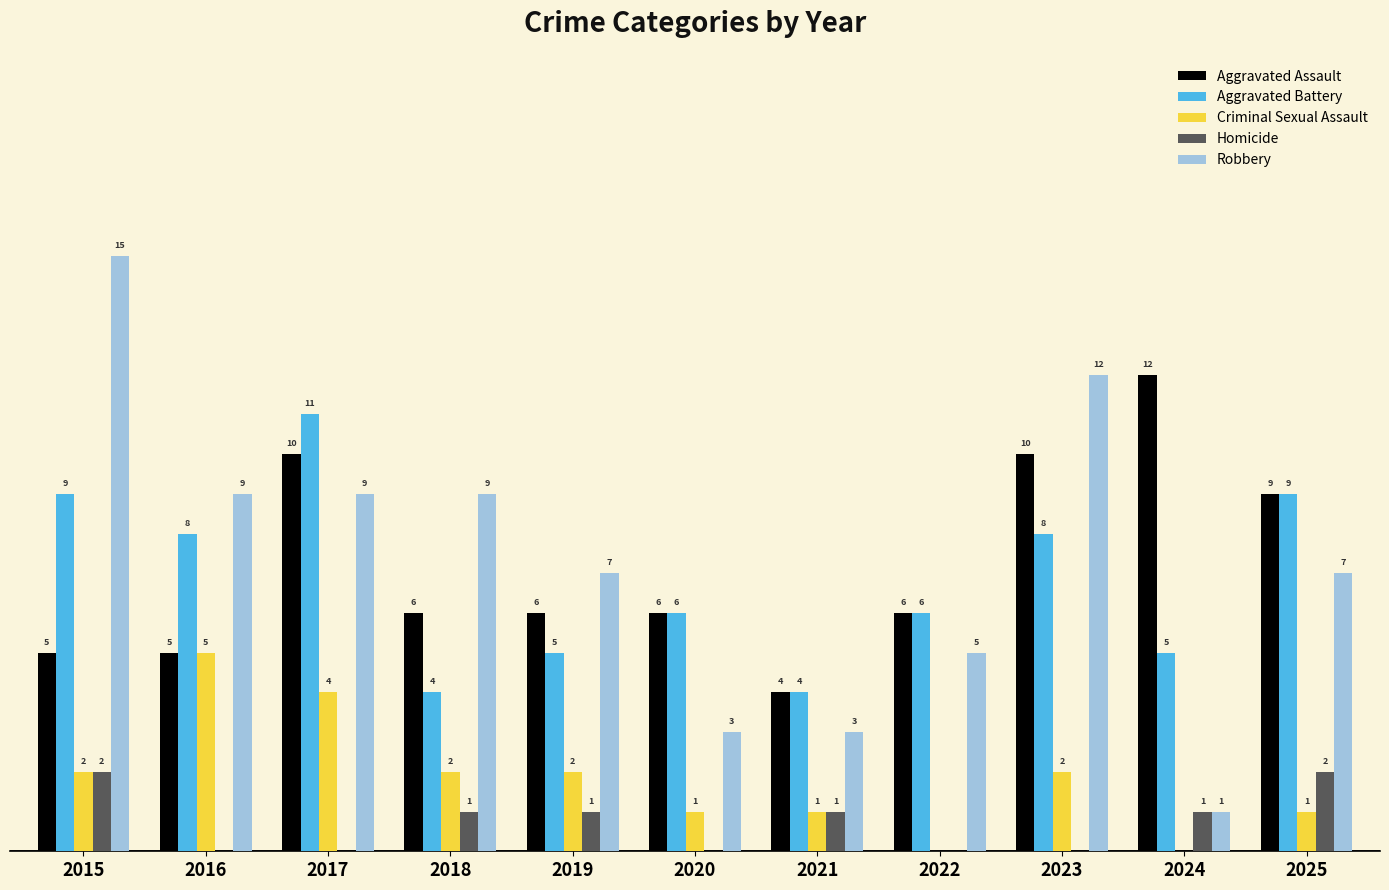

Which series has the largest total across all categories?

Robbery